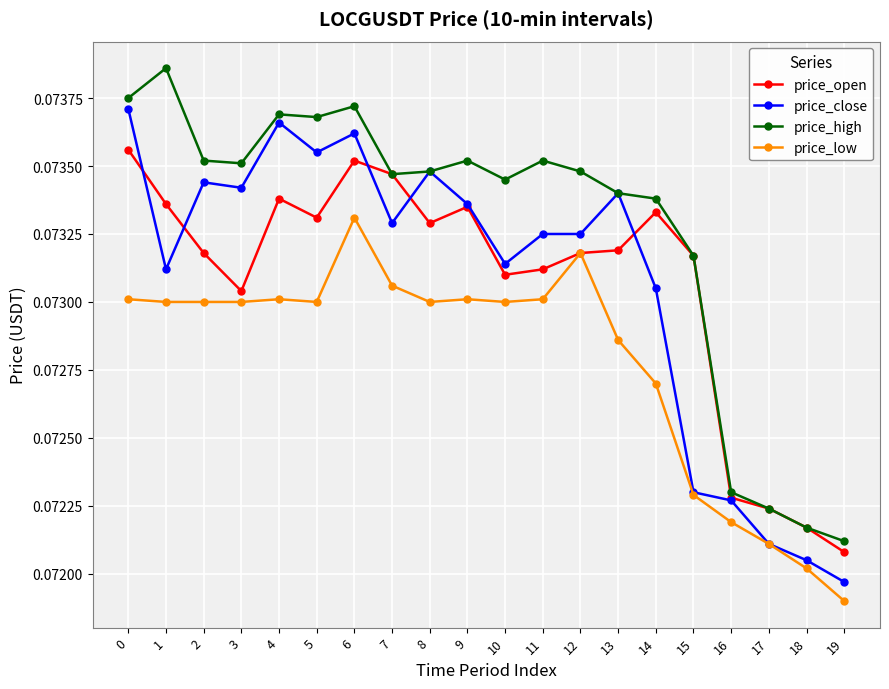

Between which two adjacent categories do price_close and price_open first intersect?

0 and 1